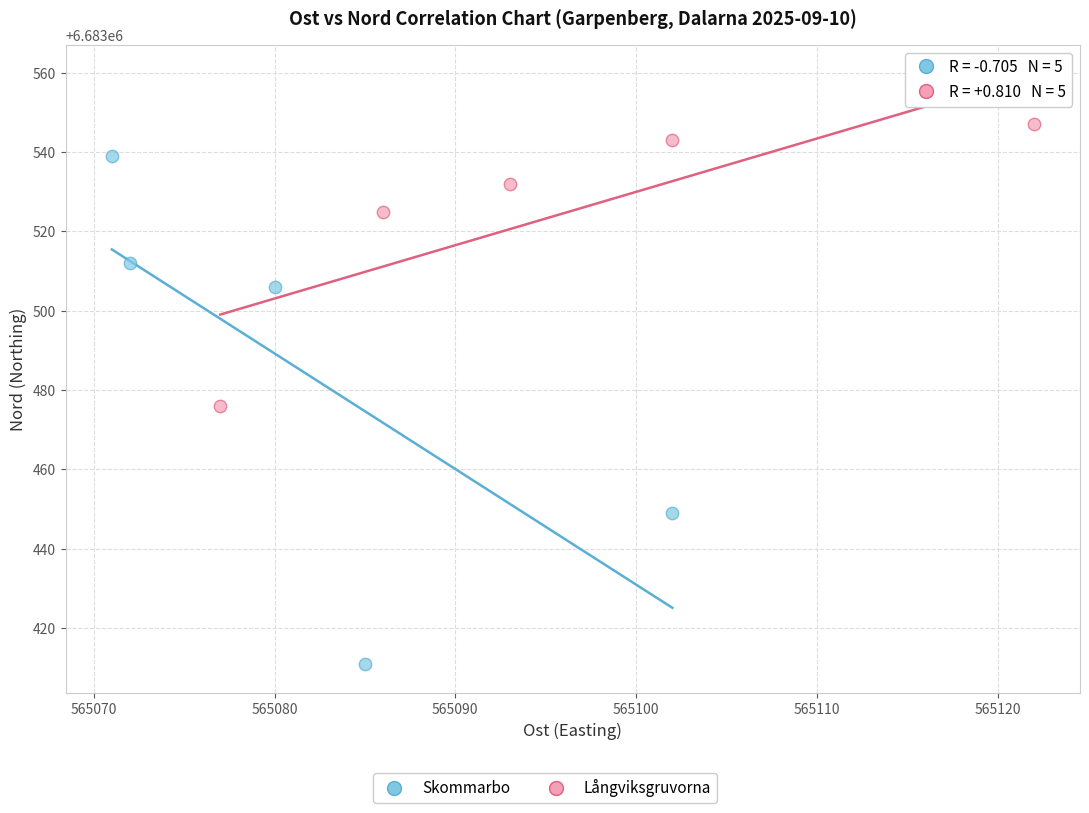

Which series reaches the maximum Y coordinate?

Långviksgruvorna